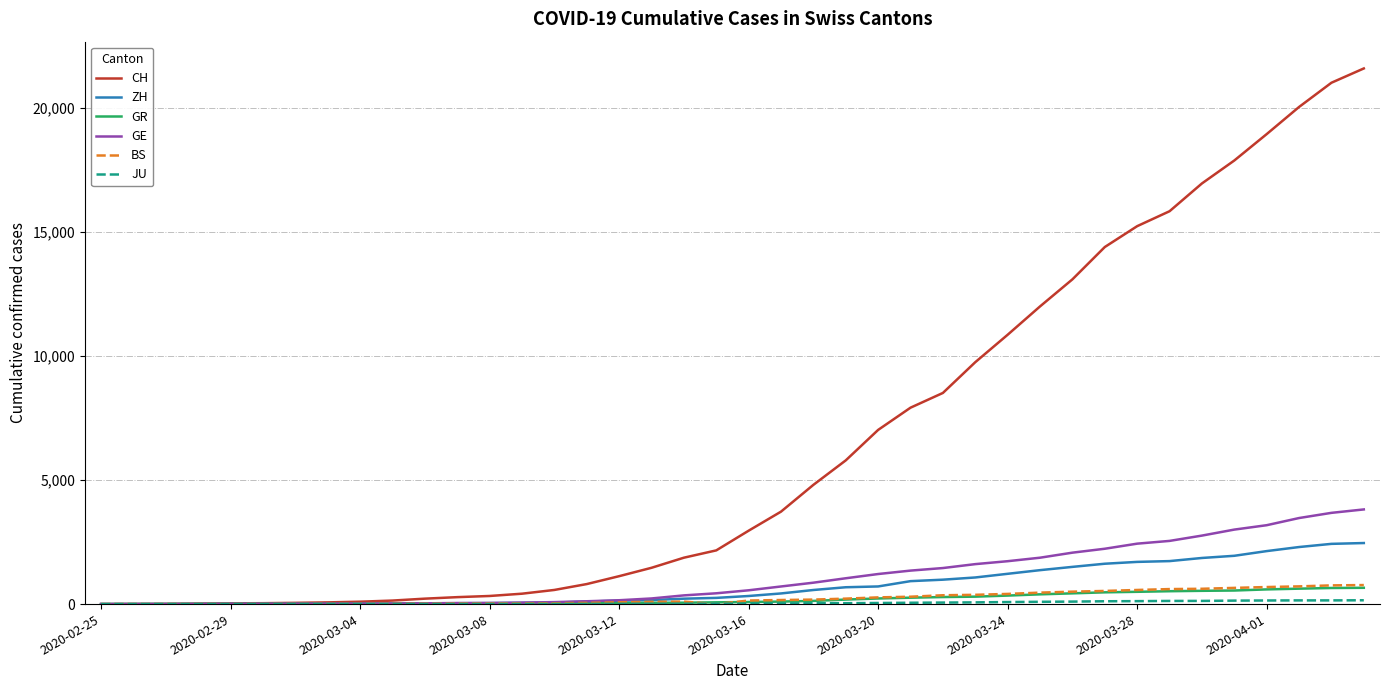

Which series has the largest total across all categories?

CH